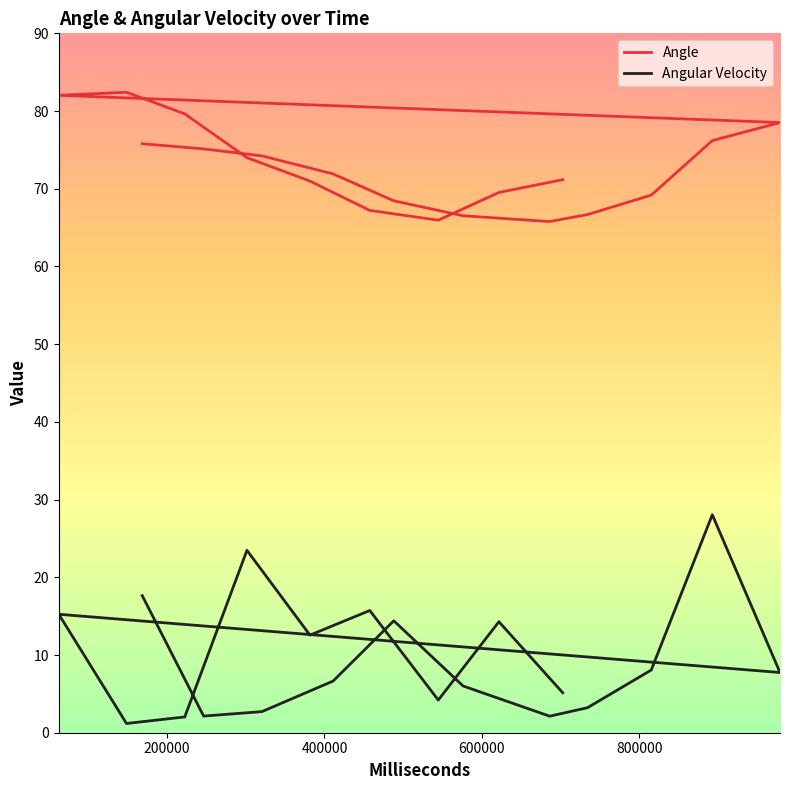

How many data points does each series have?

20